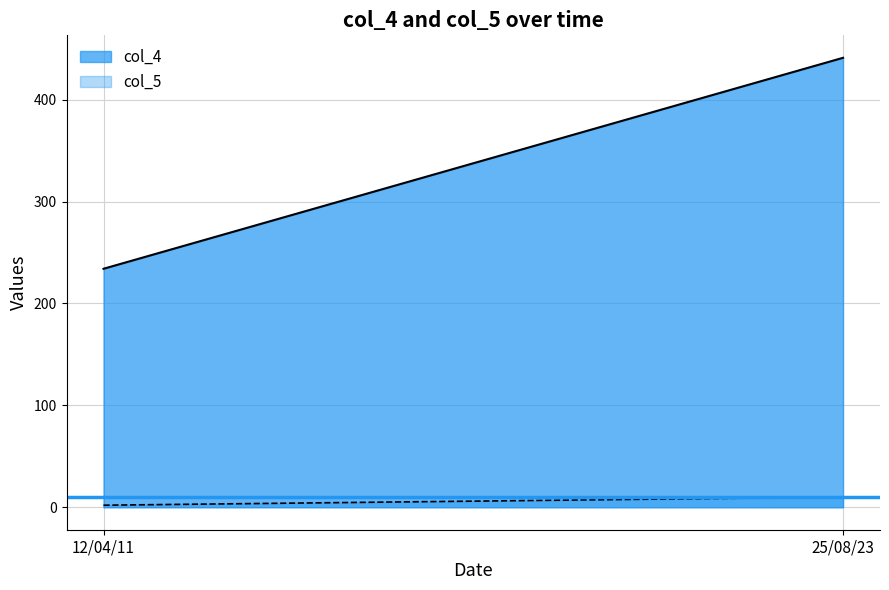

How many categories are shown in the chart?

2